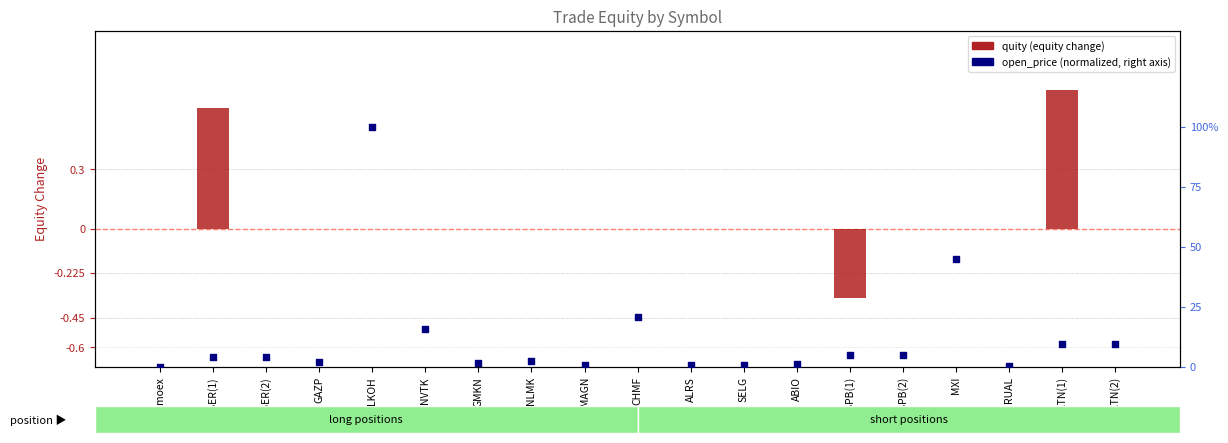

Is the value of quity (equity change) at NVTK greater than the value of open_price (normalized) at GMKN?

No